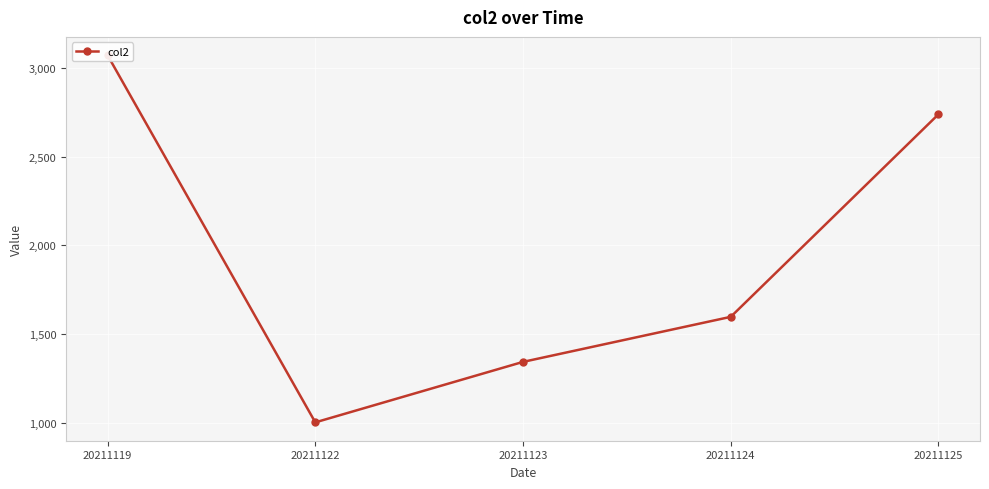

How many distinct data groups are displayed?

1